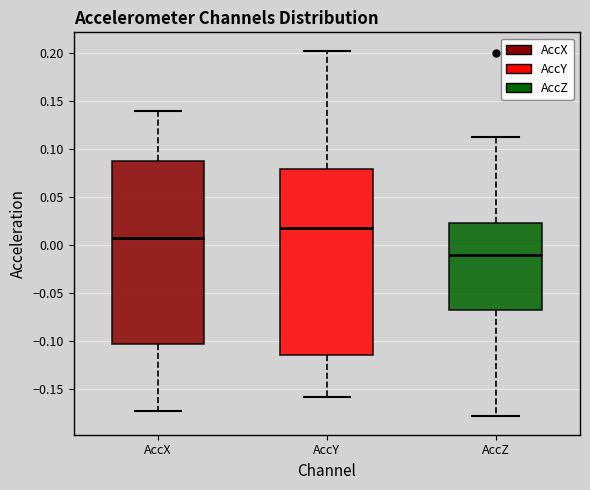

Where is the lower edge of the box for AccX on the y-axis? The values are not printed on the chart, so give them approximately, as read against the axis.

-0.105